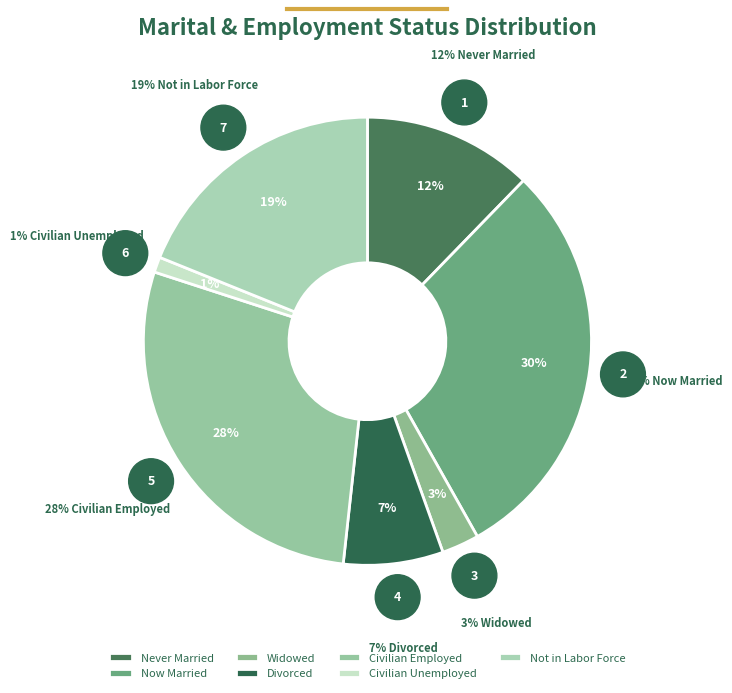

Approximately how many times larger is the value at Never Married compared to Civilian Employed?

0.4